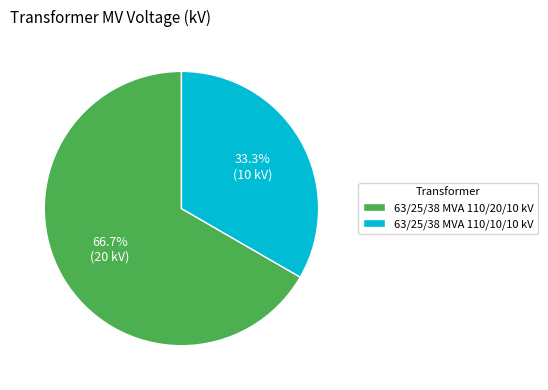

To the nearest percent, what portion does 63/25/38 MVA 110/10/10 kV represent?

33%